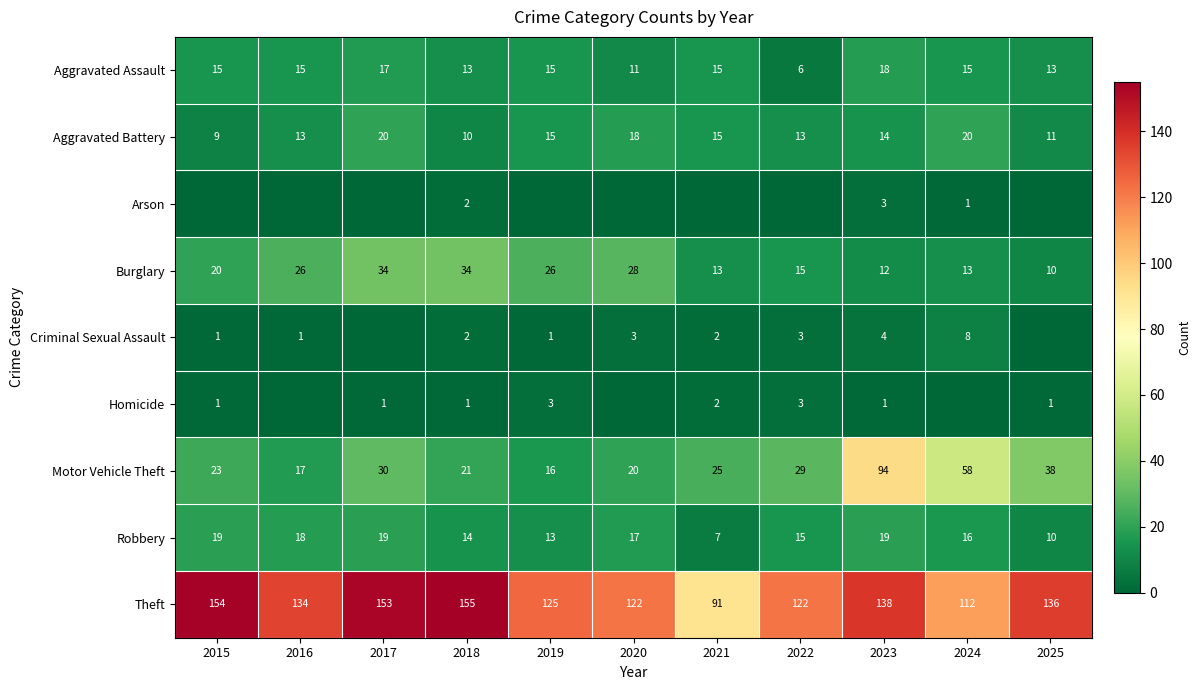

Between 2015 and 2016, which is larger?

2015